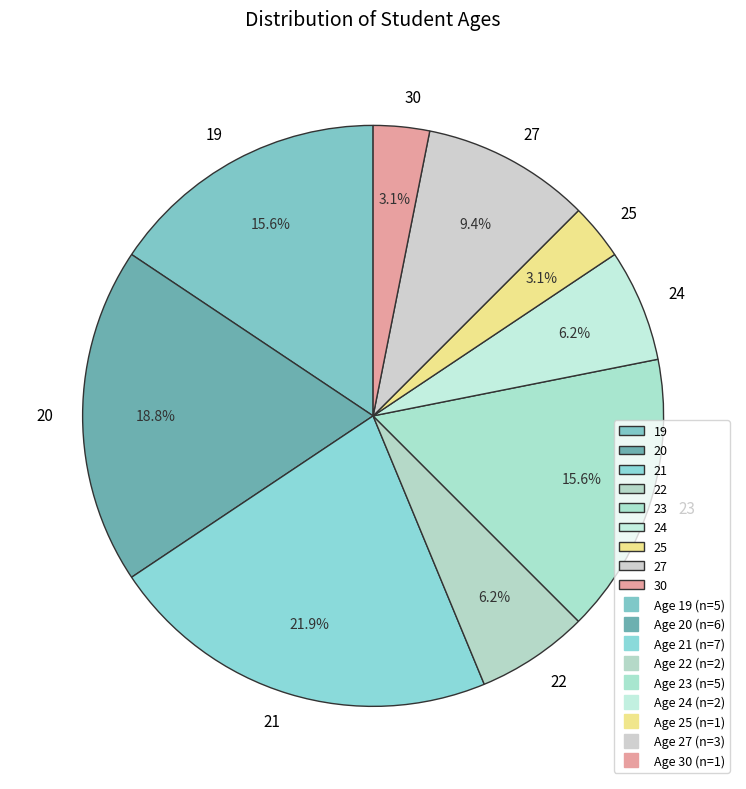

What percentage is NOT represented by 19?

84.4%